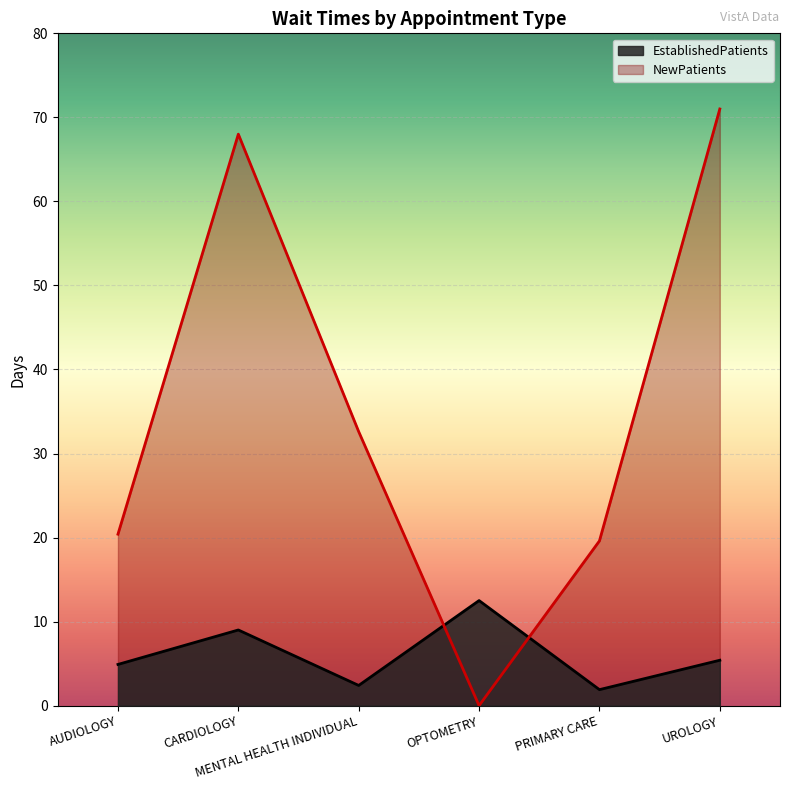

At which label does NewPatients reach its minimum?

OPTOMETRY